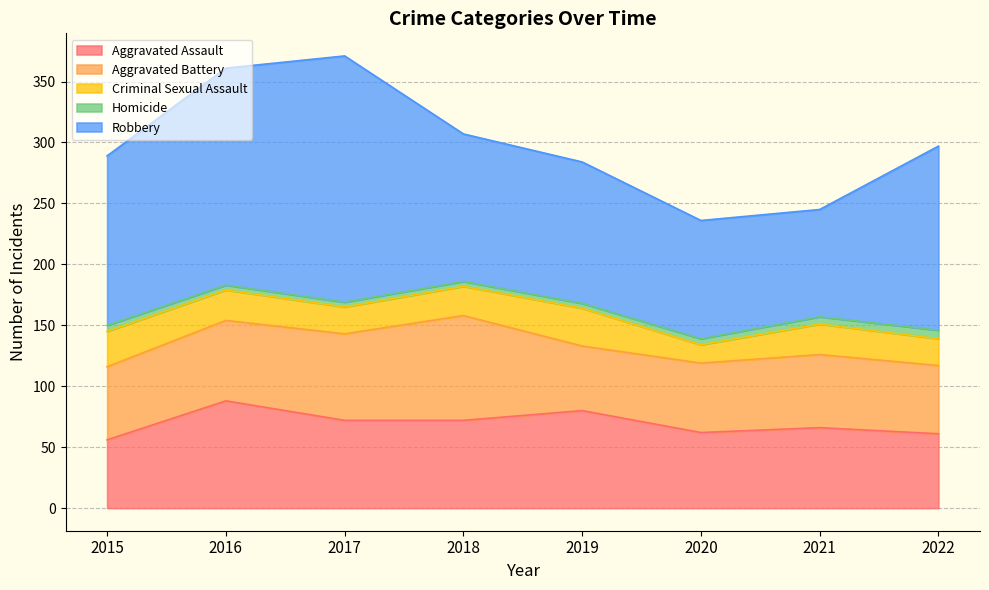

At which category does Criminal Sexual Assault reach its first local peak?

2019